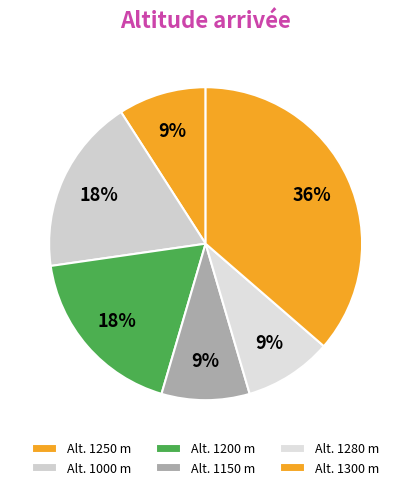

To the nearest percent, what is the difference between the largest and smallest slice percentages?

27%